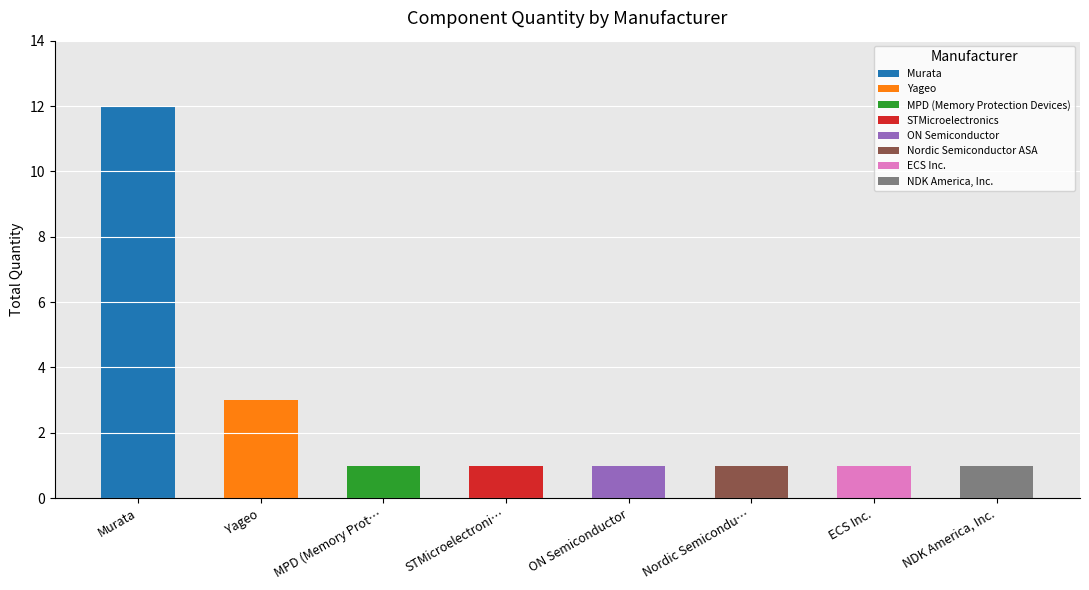

True or false: the data shows 2 at NDK America, Inc..

False